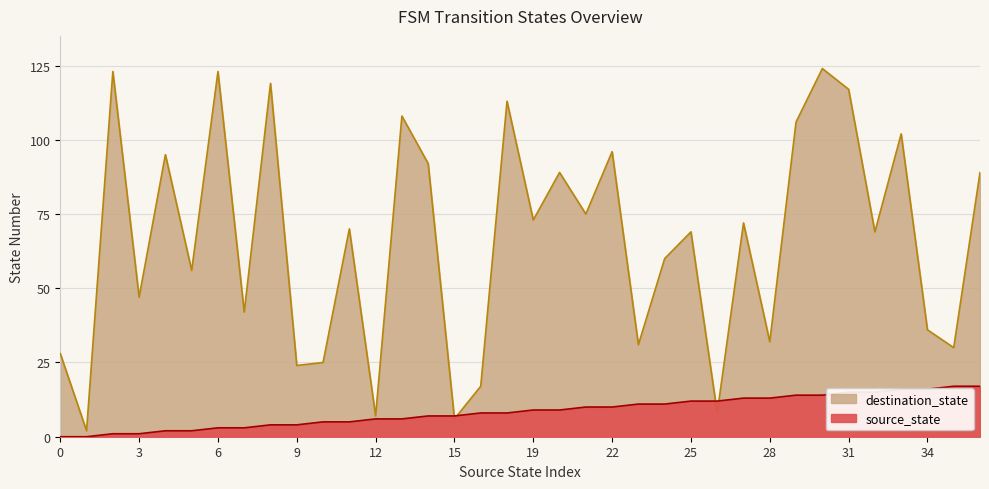

Rank the series by their average value, from lowest to highest.

source_state, destination_state